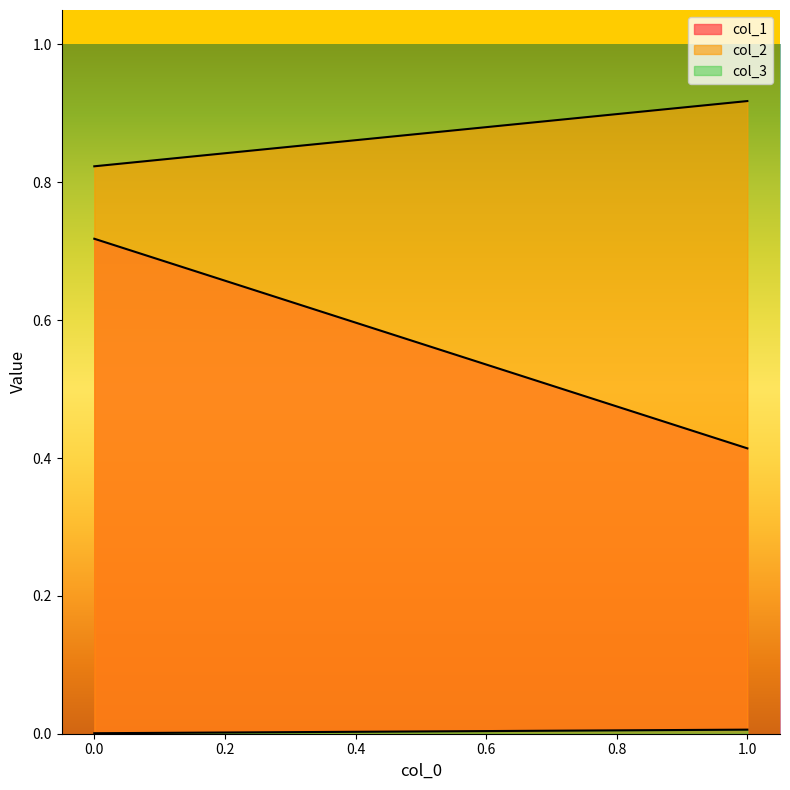

What are all the series names shown in the legend?

col_1, col_2, col_3